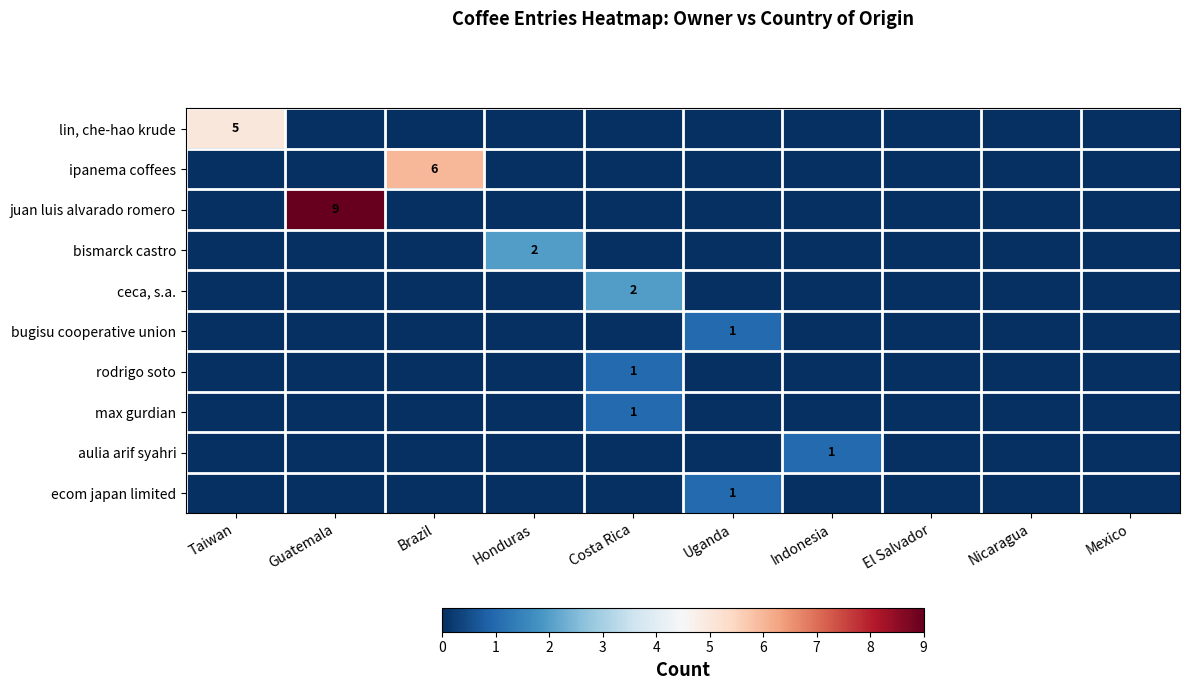

What is the greatest value displayed?

9